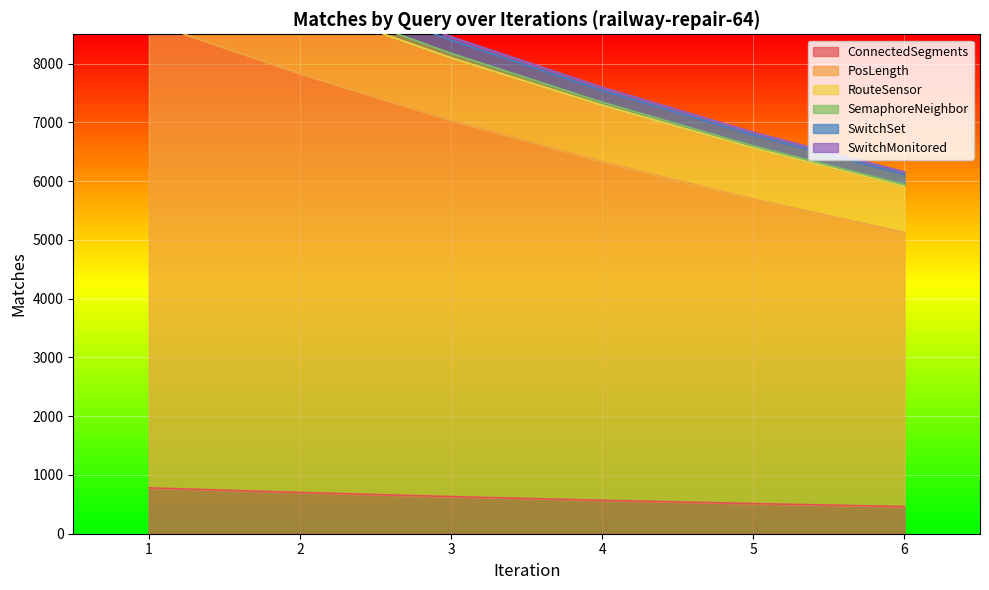

Which label corresponds to the largest value in the chart?

1